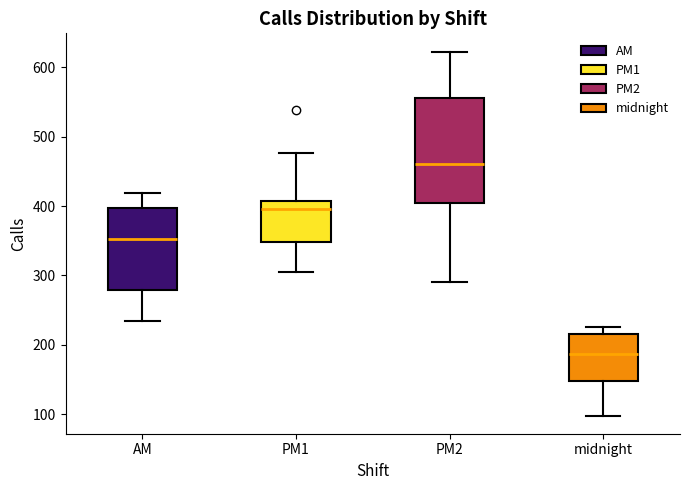

Reading left to right, read every box against the y-axis: the position of its median line, the range the box covers, and the ends of its whiskers. The values are not printed on the chart, so give them approximately, as read against the axis.

AM: median 350, box 280 to 400, whiskers 230 to 420
PM1: median 400, box 350 to 410, whiskers 310 to 480
PM2: median 460, box 400 to 560, whiskers 290 to 620
midnight: median 190, box 150 to 220, whiskers 100 to 230